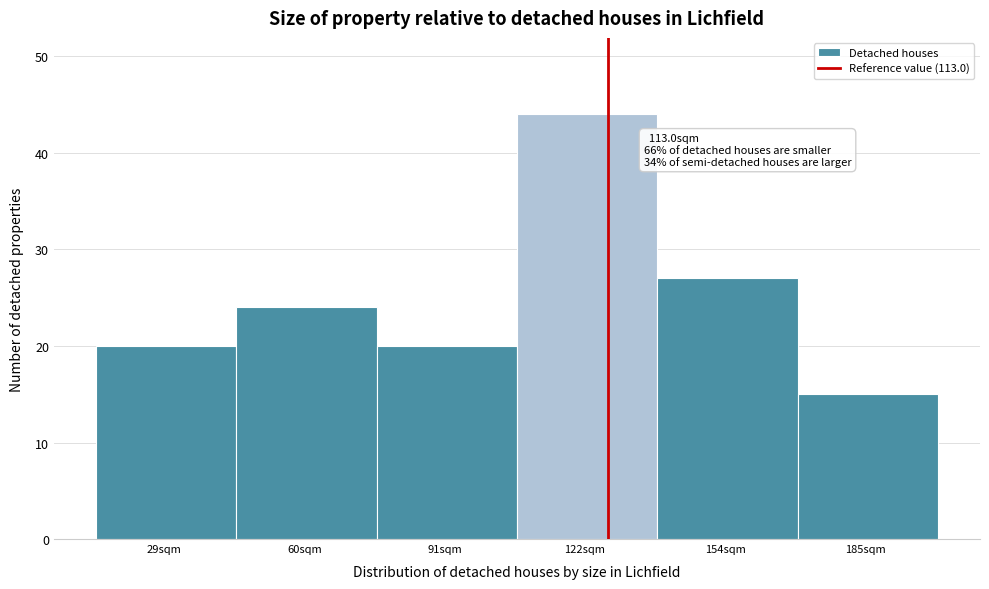

Reading right to left, extract all data points from this chart.

15	27	44	20	24	20